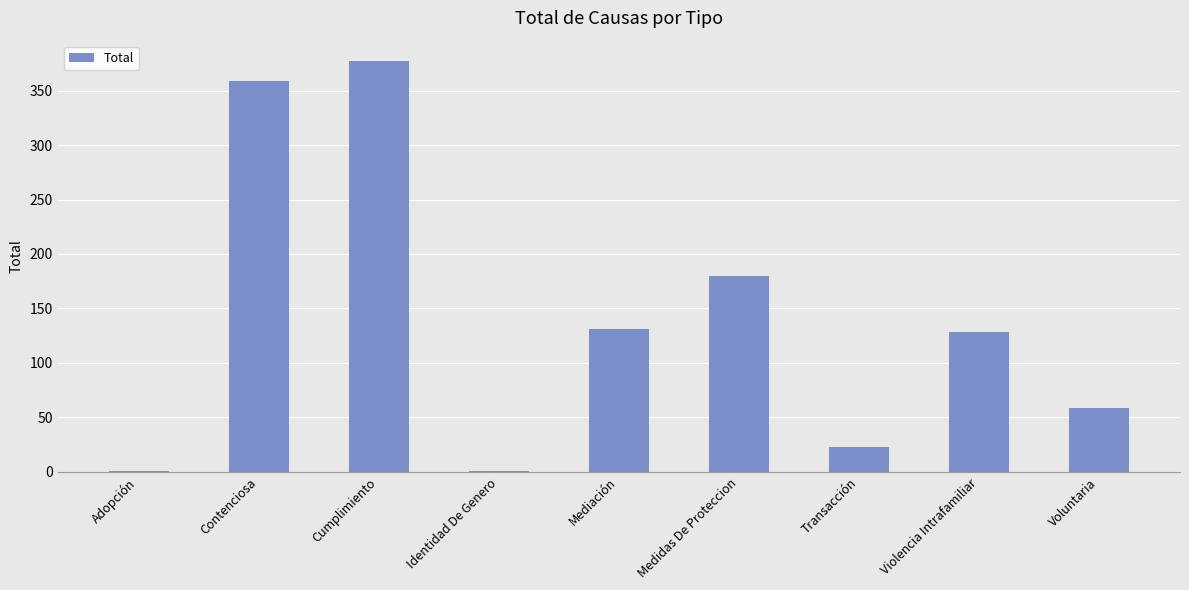

Between Cumplimiento and Voluntaria, which is larger?

Cumplimiento